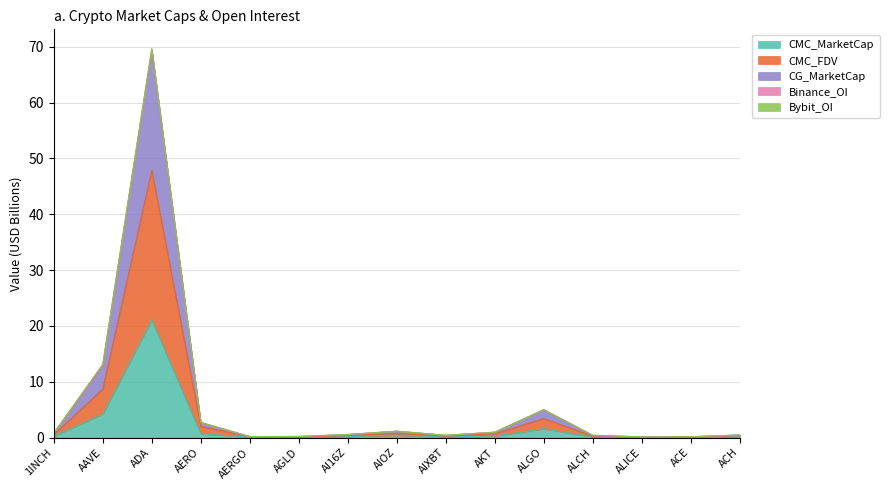

At which label is CMC_MarketCap closest to 10?

AAVE